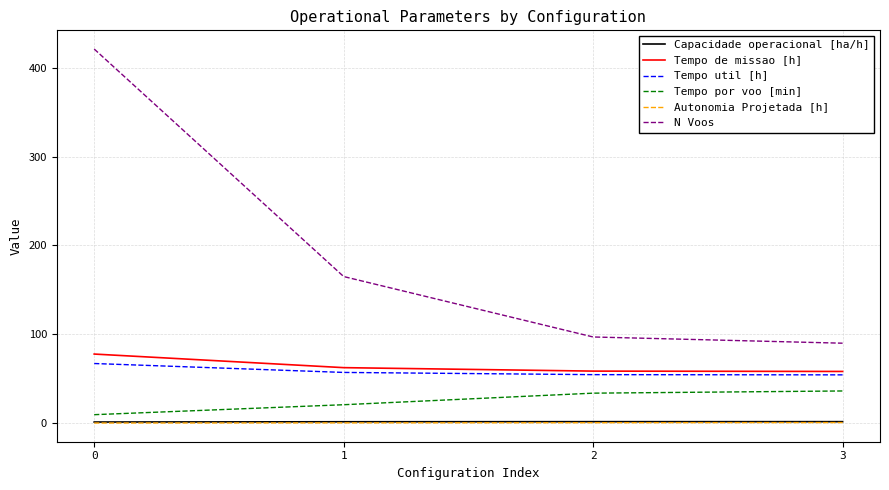

How many values in the Tempo util [h] series exceed 57?

2